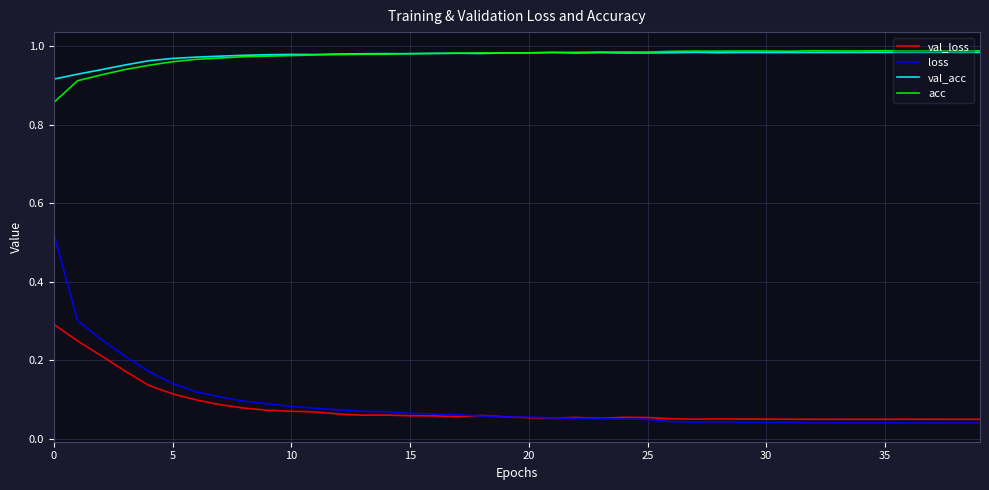

Which series has the widest spread of values?

loss